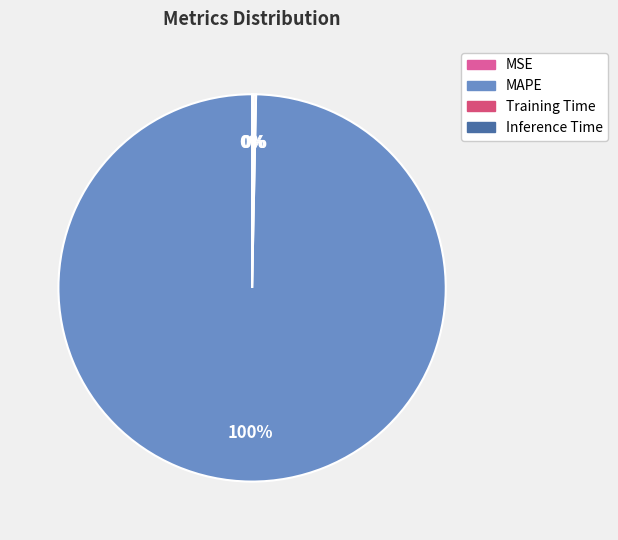

How many segments does this pie chart have?

4